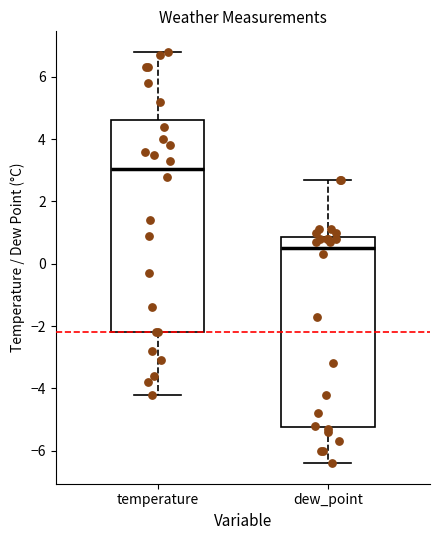

Reading left to right, transcribe this box plot: for each box, give where its median line is, the range the box spans, and where its two whiskers end, as read against the y-axis. The values are not printed on the chart, so give them approximately, as read against the axis.

temperature: median 3.0, box -2.2 to 4.6, whiskers -4.2 to 6.8
dew_point: median 0.6, box -5.2 to 0.8, whiskers -6.4 to 2.8